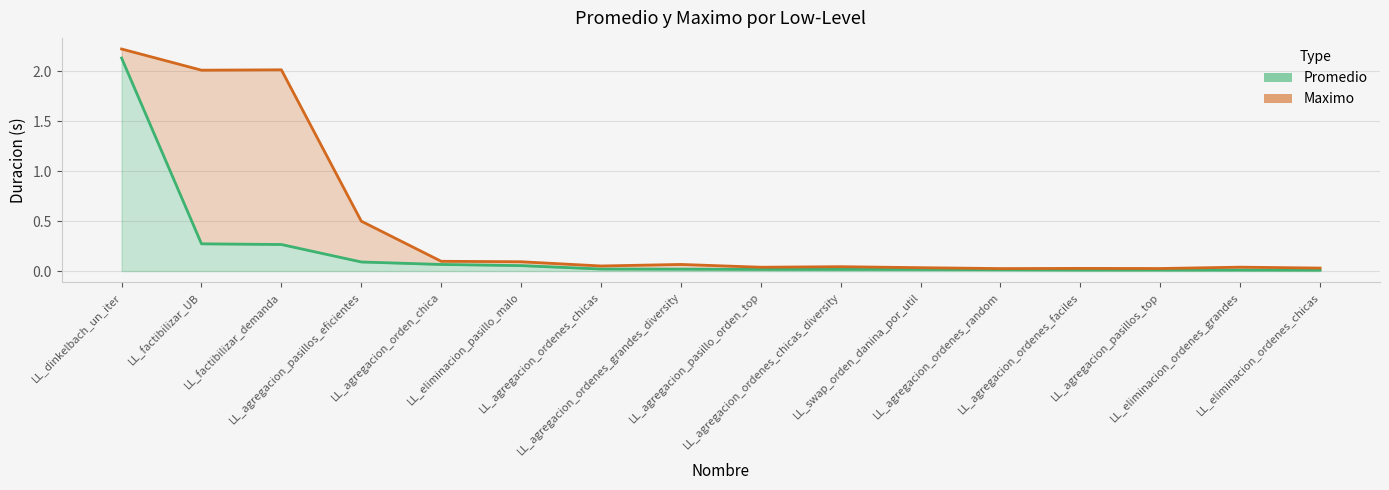

True or false: Maximo and Promedio cross at least once.

False